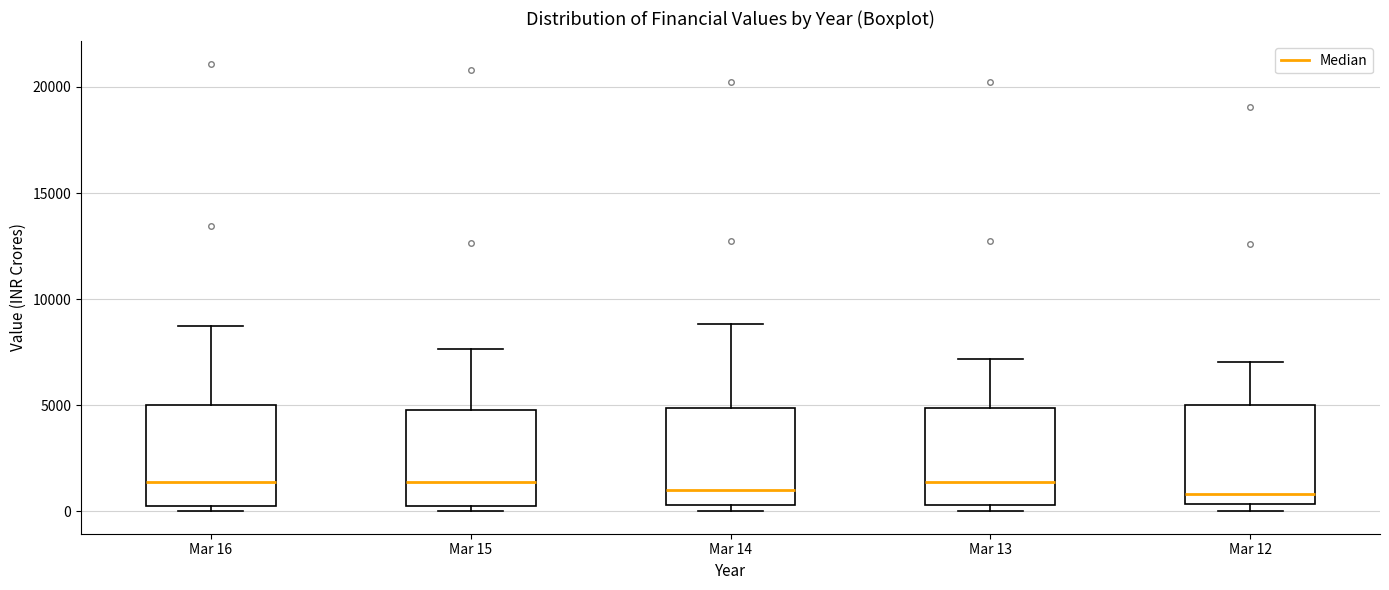

Where does the median line of the box for Mar 13 sit on the y-axis? The values are not printed on the chart, so give them approximately, as read against the axis.

1500